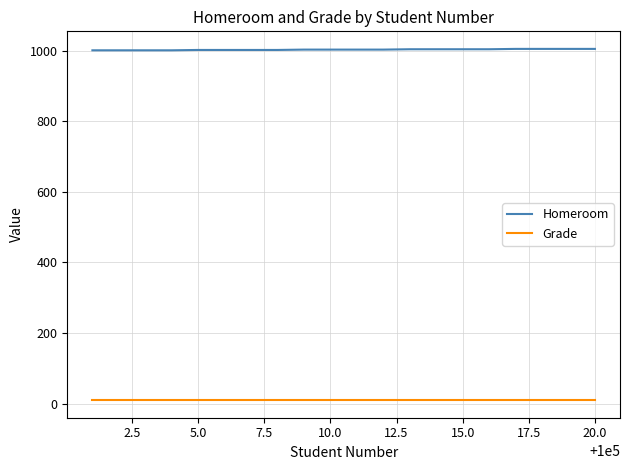

What is the maximum value shown in the chart?

1005